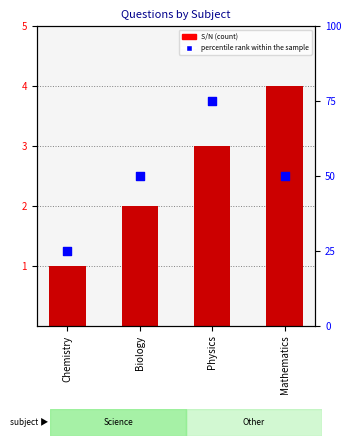

What are all the series names shown in the legend?

S/N, percentile rank within the sample